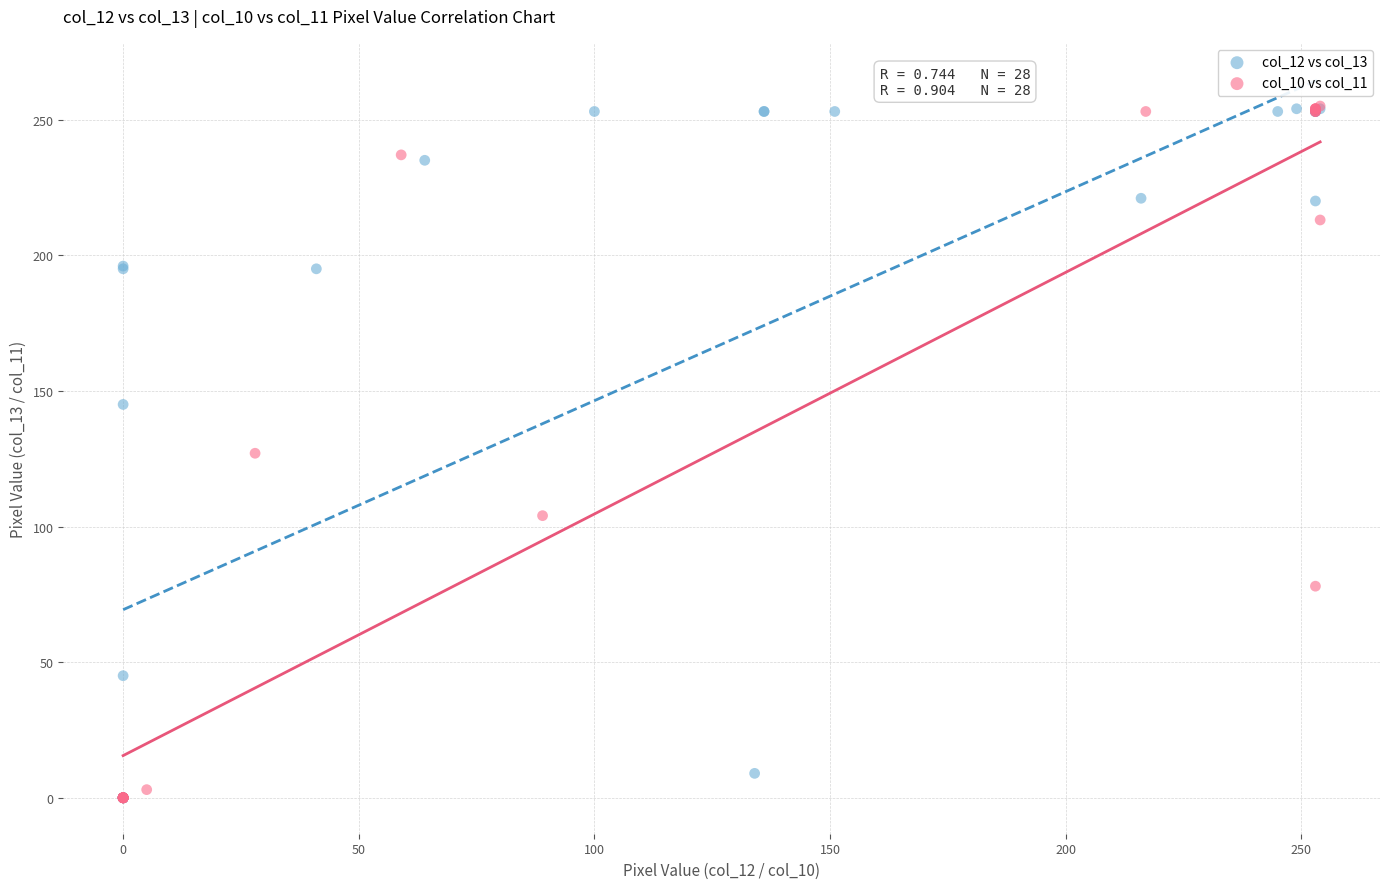

What are all the series names shown in the legend?

col_12 vs col_13, col_10 vs col_11